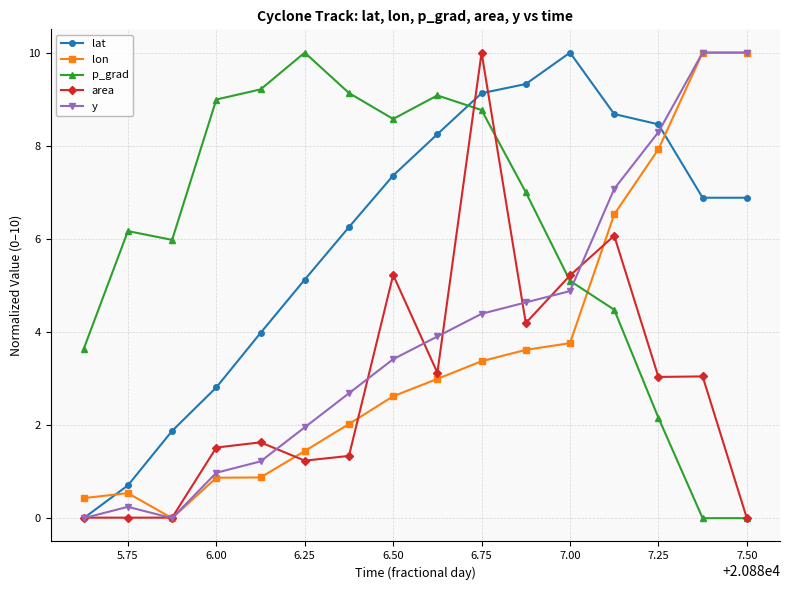

What is the average value of the p_grad series?

6.1